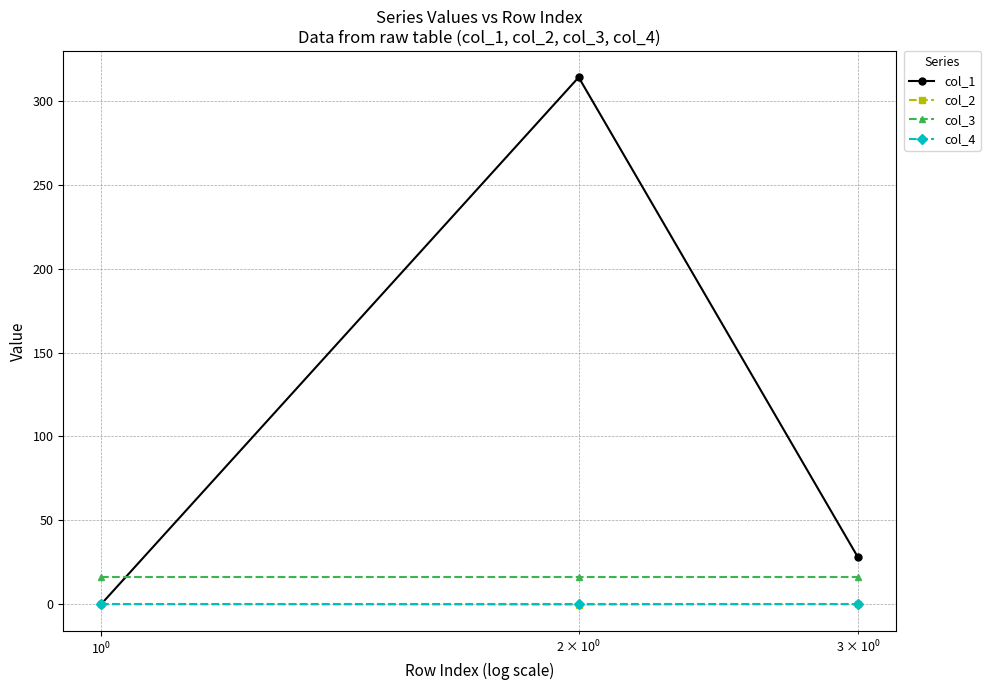

What is the value of the col_3 point at the 2nd from the left?

16.0